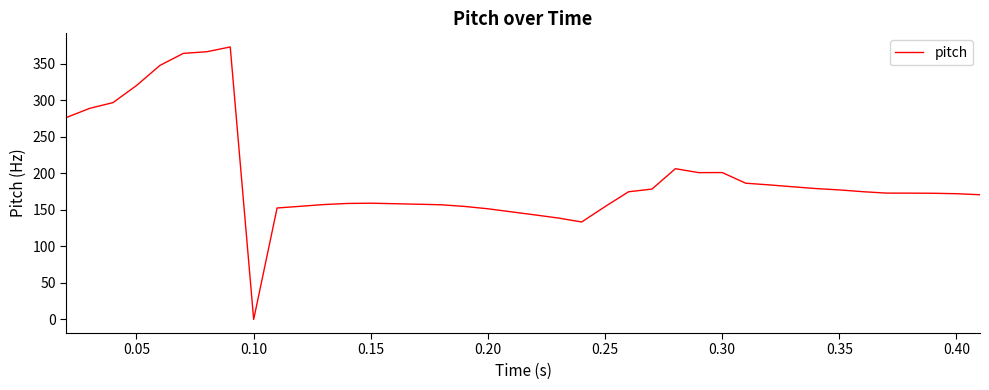

What is the difference between the maximum and minimum values?

372.9